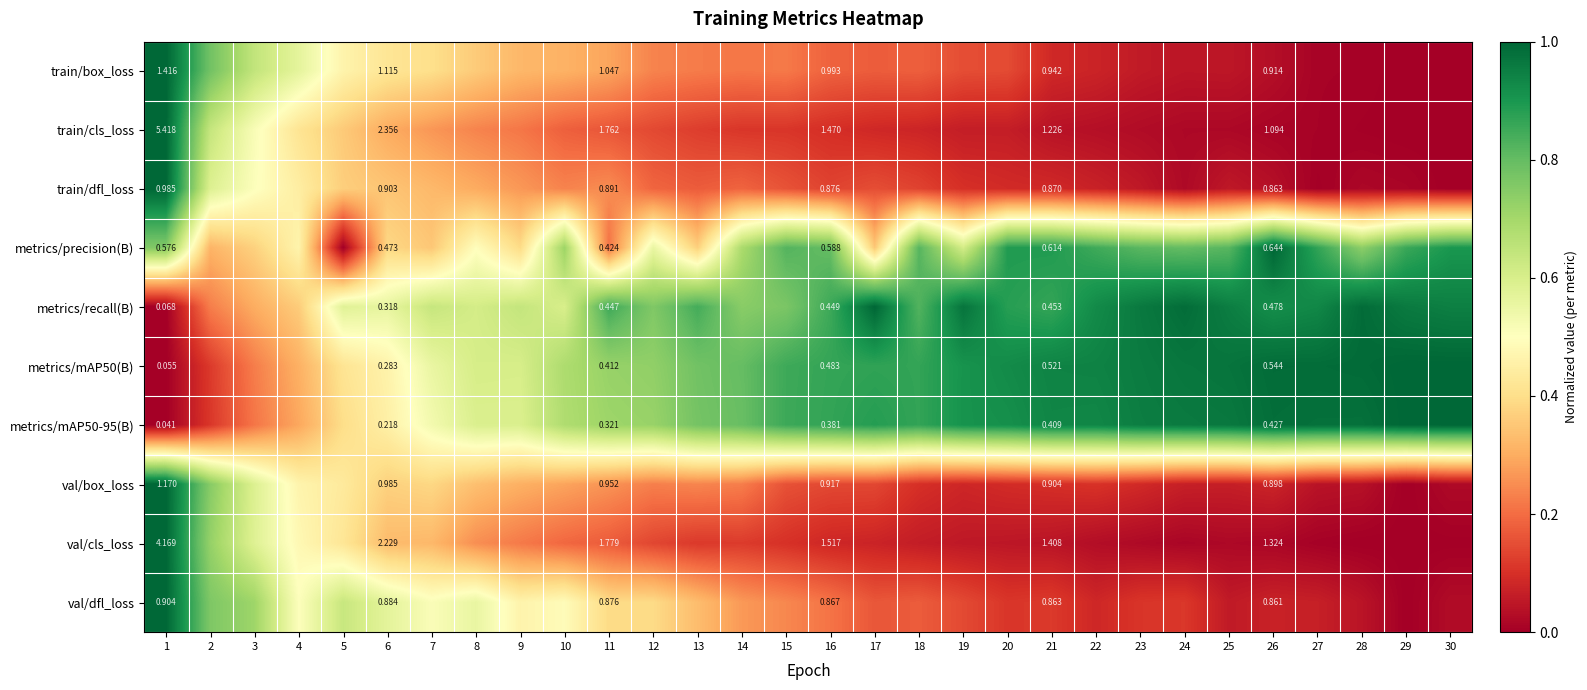

What is the difference between the train/dfl_loss values at 3 and 11?

0.3